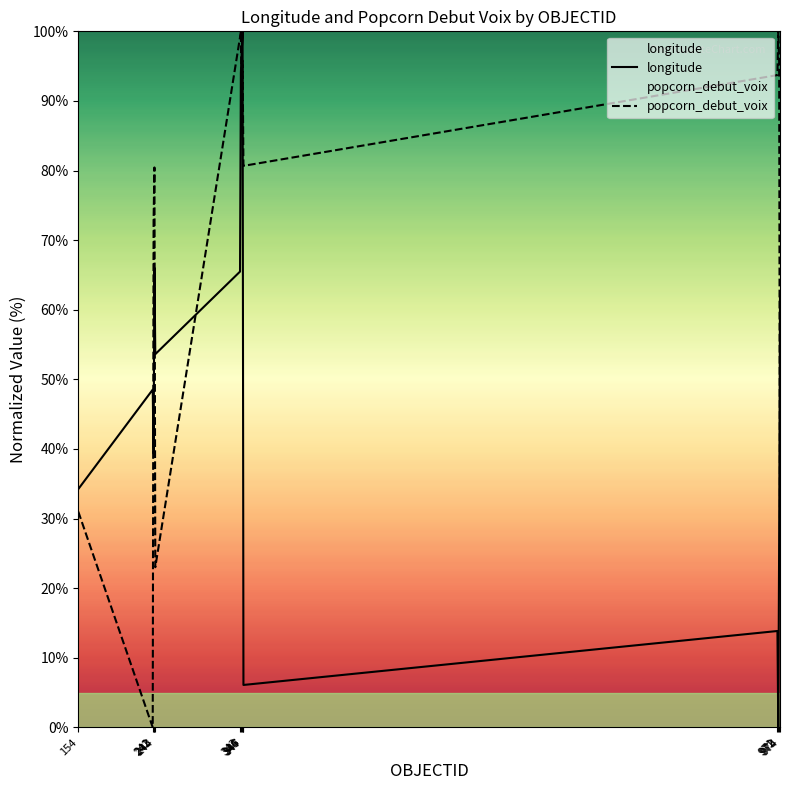

At which category does longitude reach its first local peak?

241